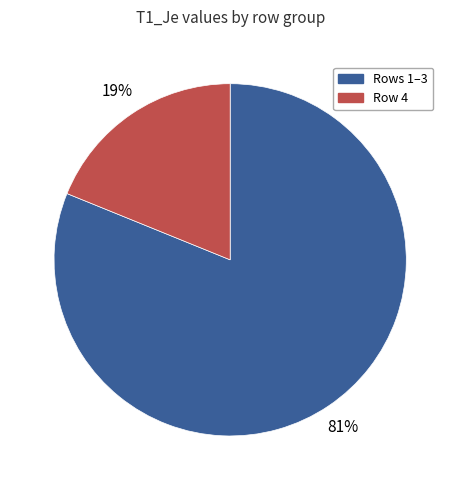

Which category accounts for the majority?

Rows 1–3